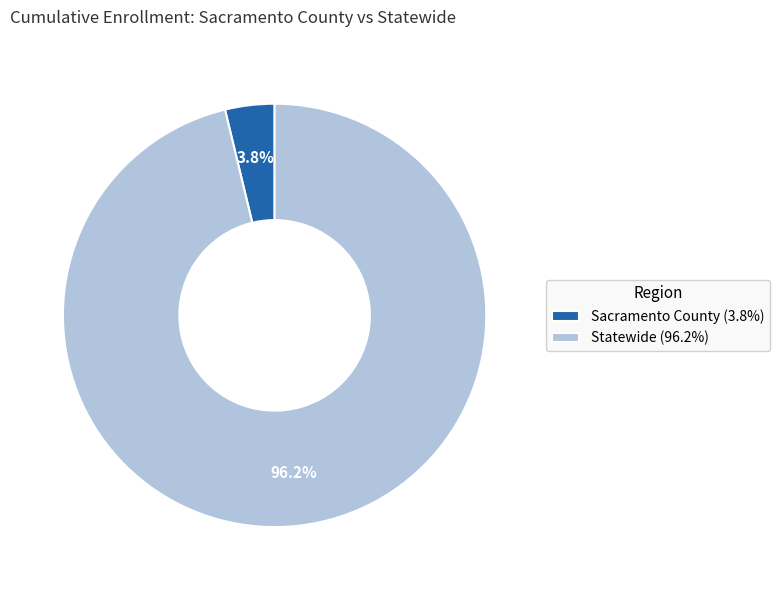

What percentage is the Statewide slice, to the nearest percent?

96%